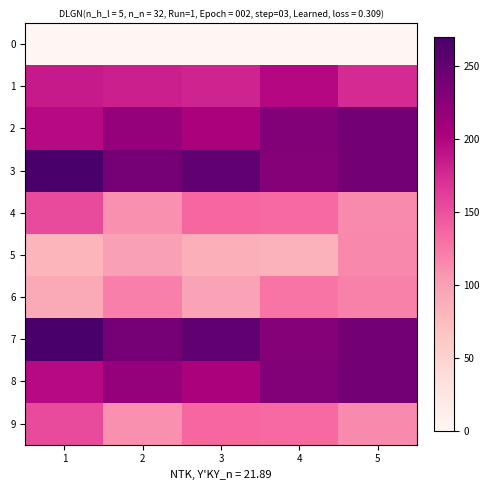

At how many categories does at least one series exceed 184?

5